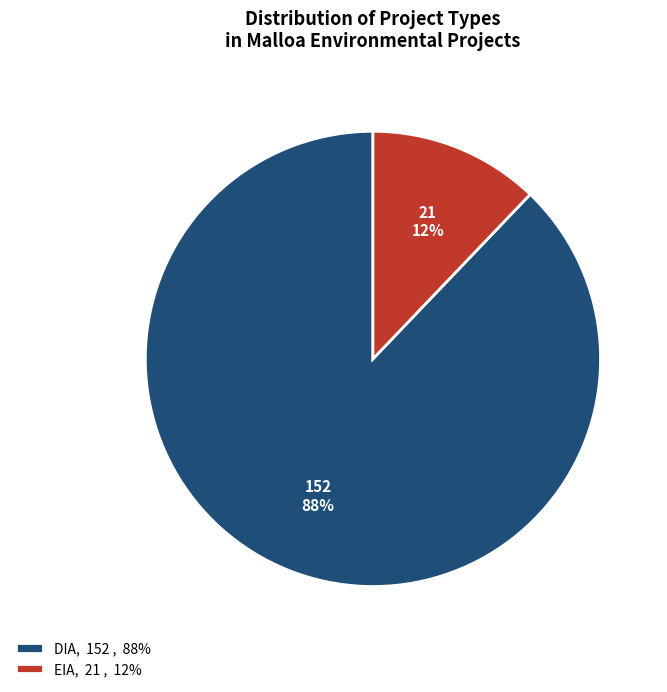

Between DIA, 152 , 88% and EIA, 21 , 12%, which is larger?

DIA, 152 , 88%